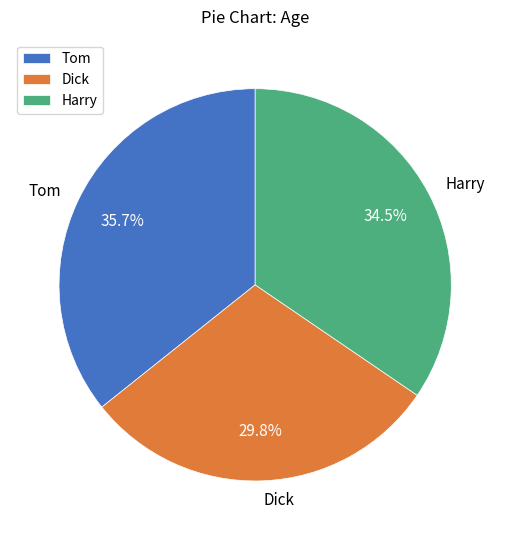

Is it true that Tom is 41% of the pie?

False